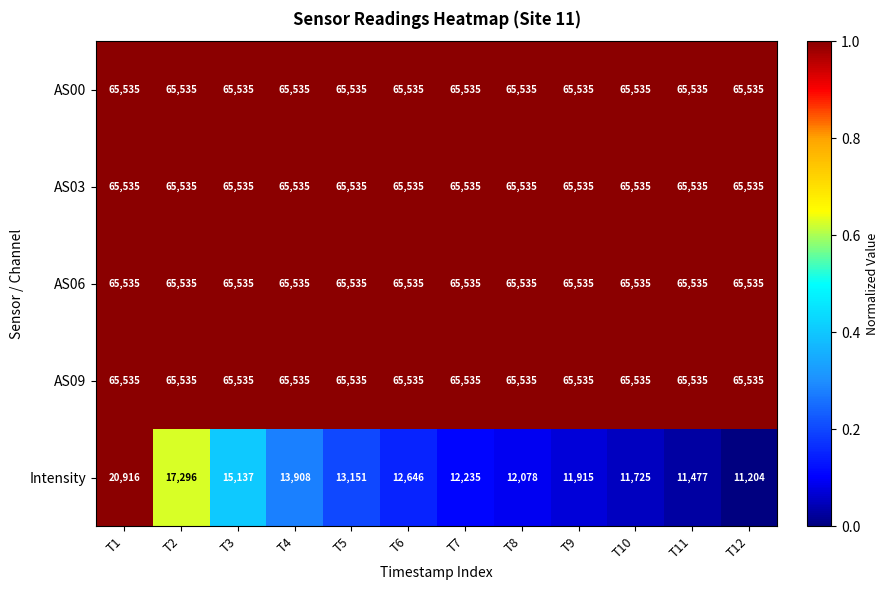

What is the average value of the AS06 series?

65535